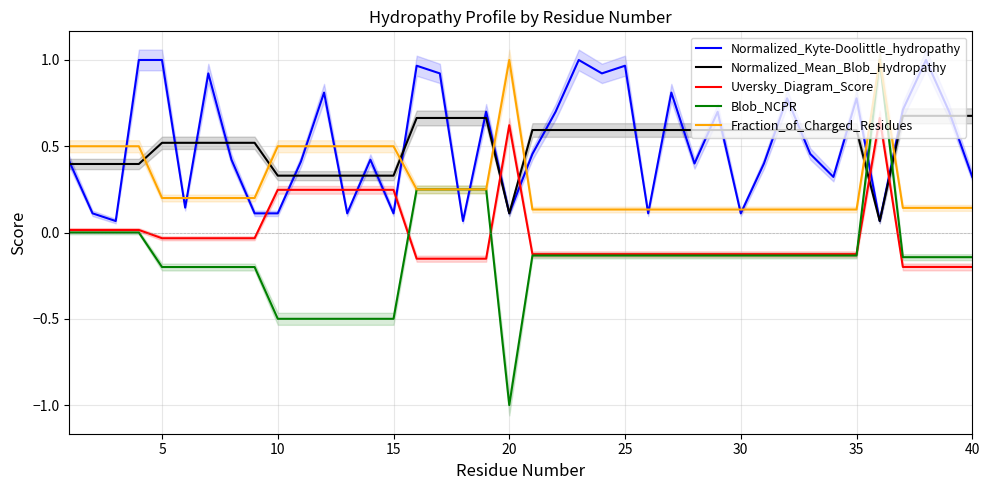

How many intersections are there between Normalized_Kyte-Doolittle_hydropathy and Blob_NCPR?

4